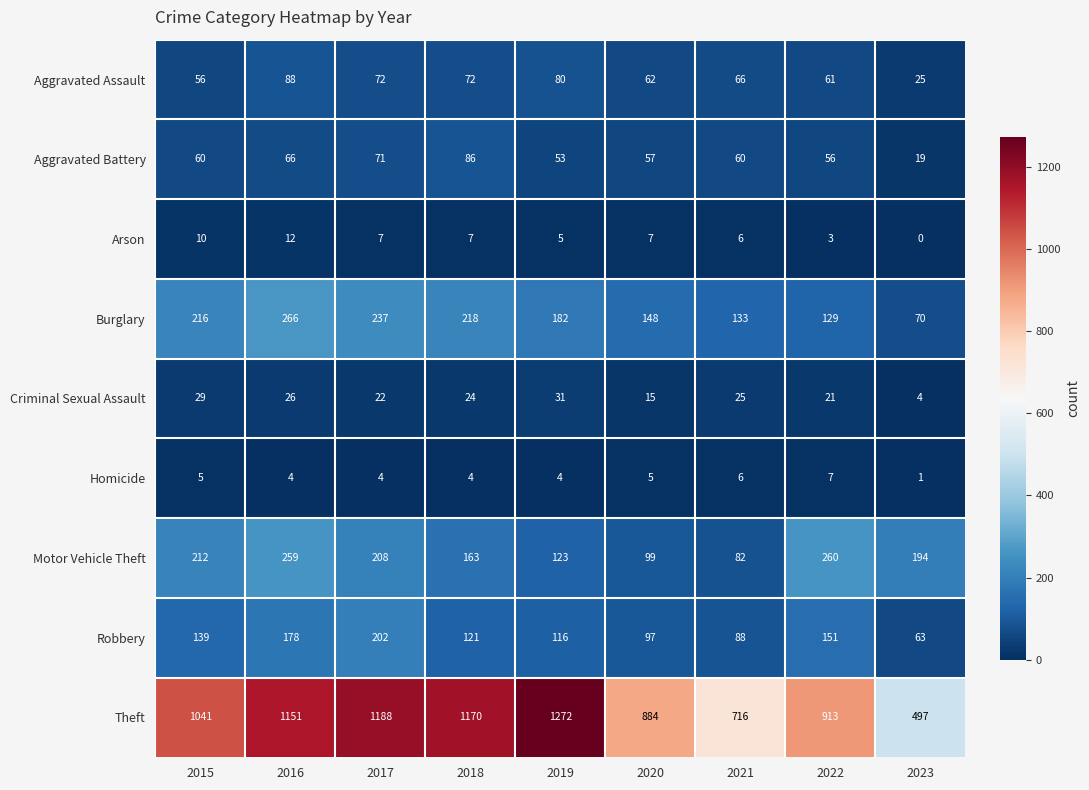

What is the difference between the maximum and minimum values in the Aggravated Battery series?

67